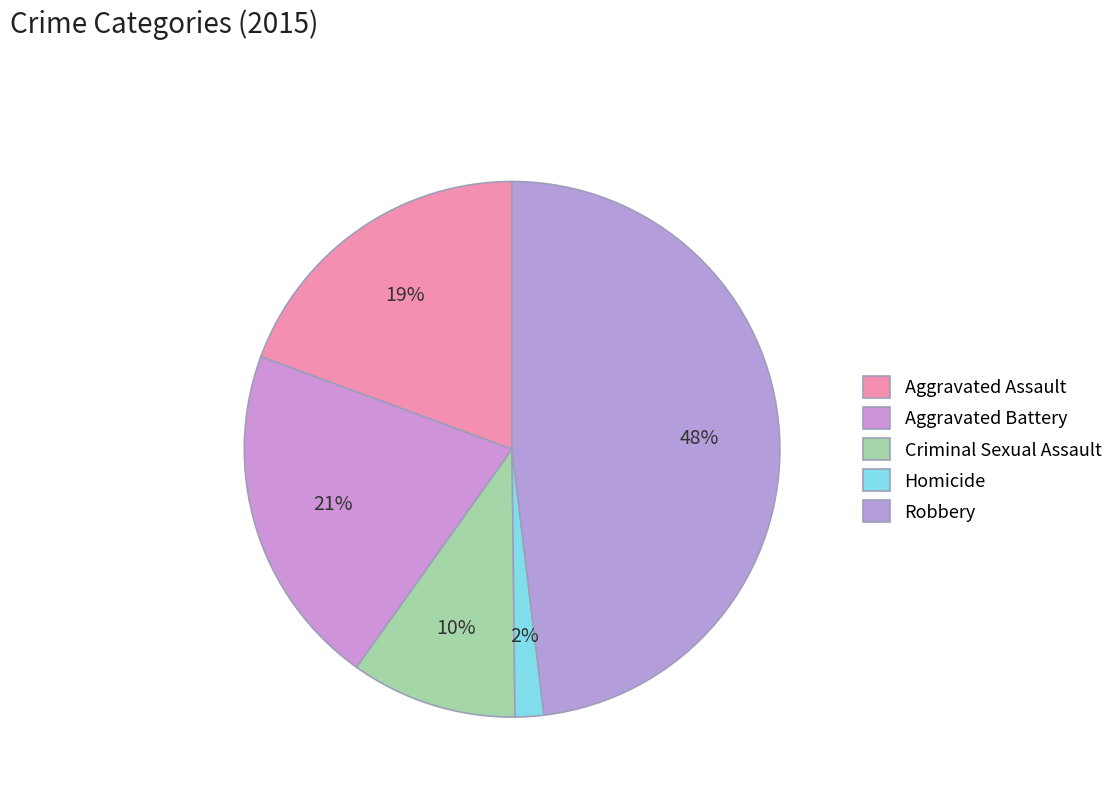

To the nearest percent, what portion does Homicide represent?

2%